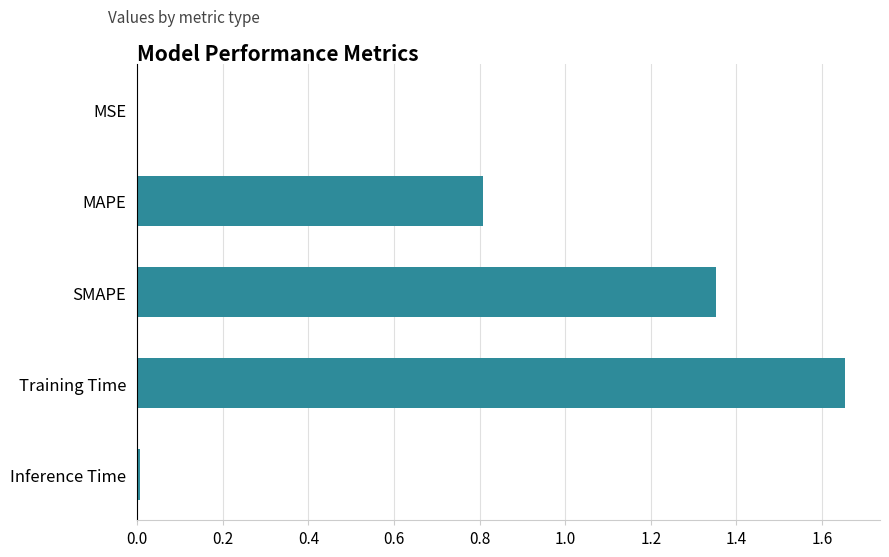

What is the sum of all values?

3.8